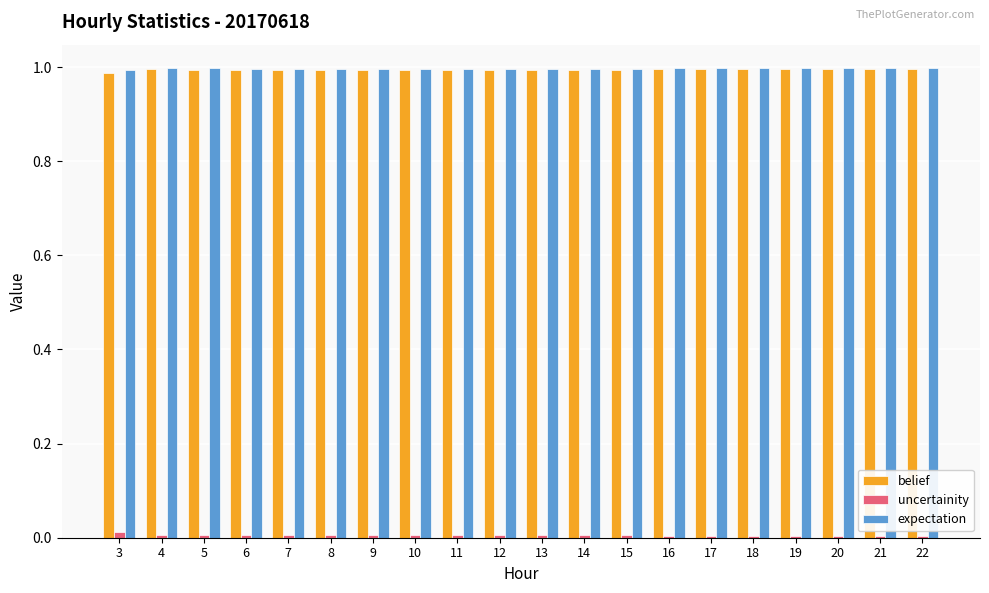

The uncertainity series shows 0.0 at 7. True or false?

True